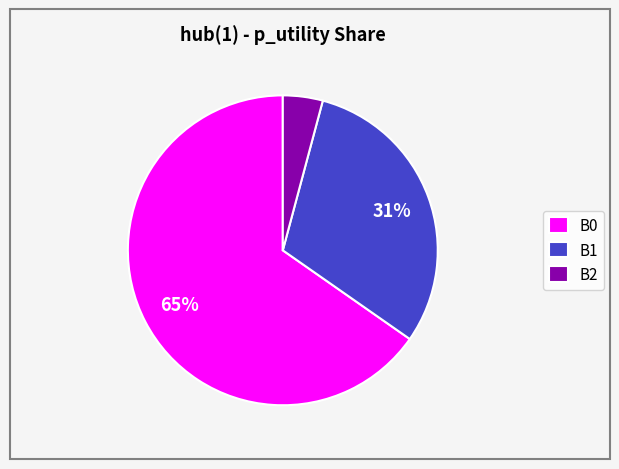

What percentage is the B0 slice, to the nearest percent?

65%